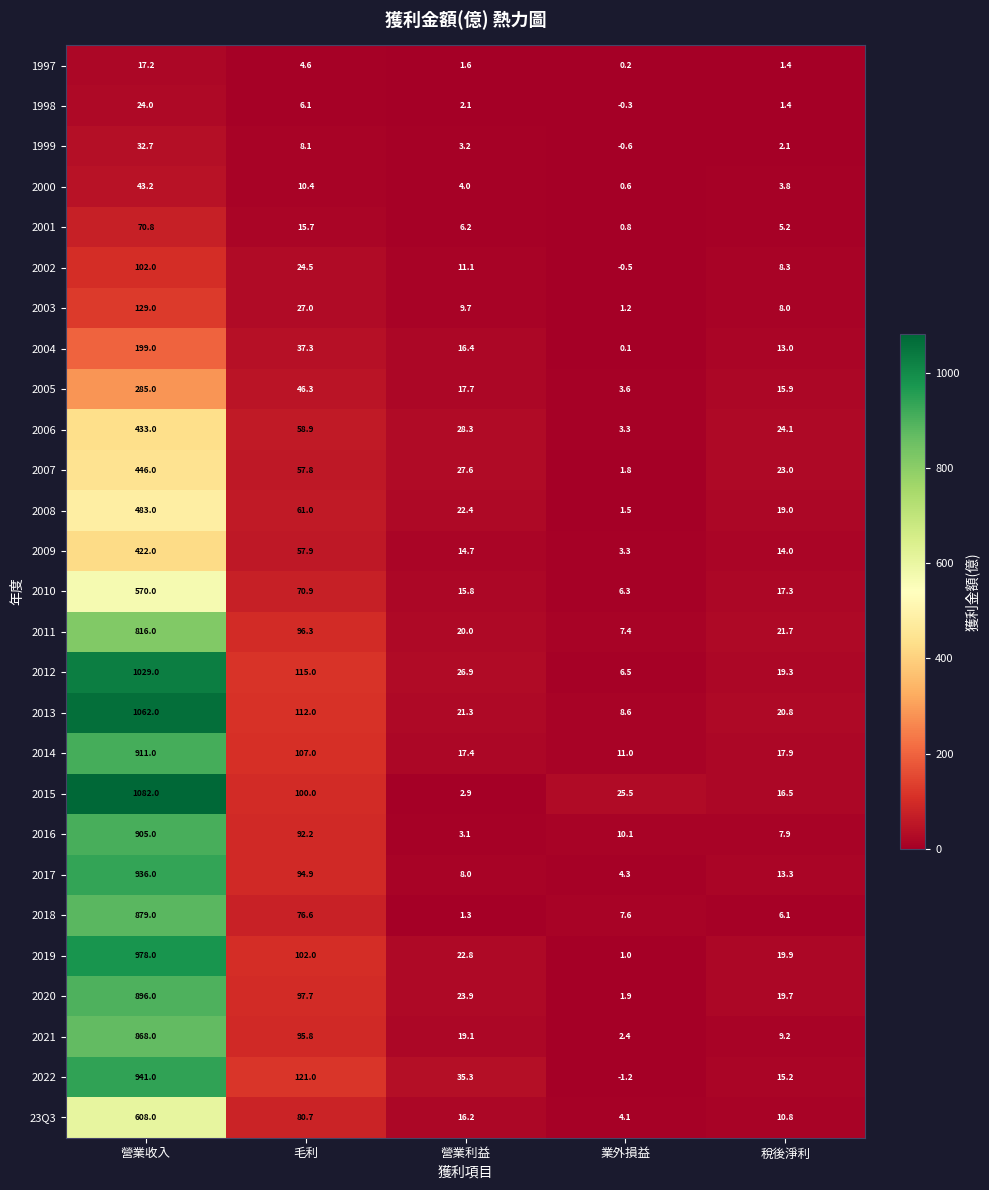

Which series has the largest range (max minus min)?

2015